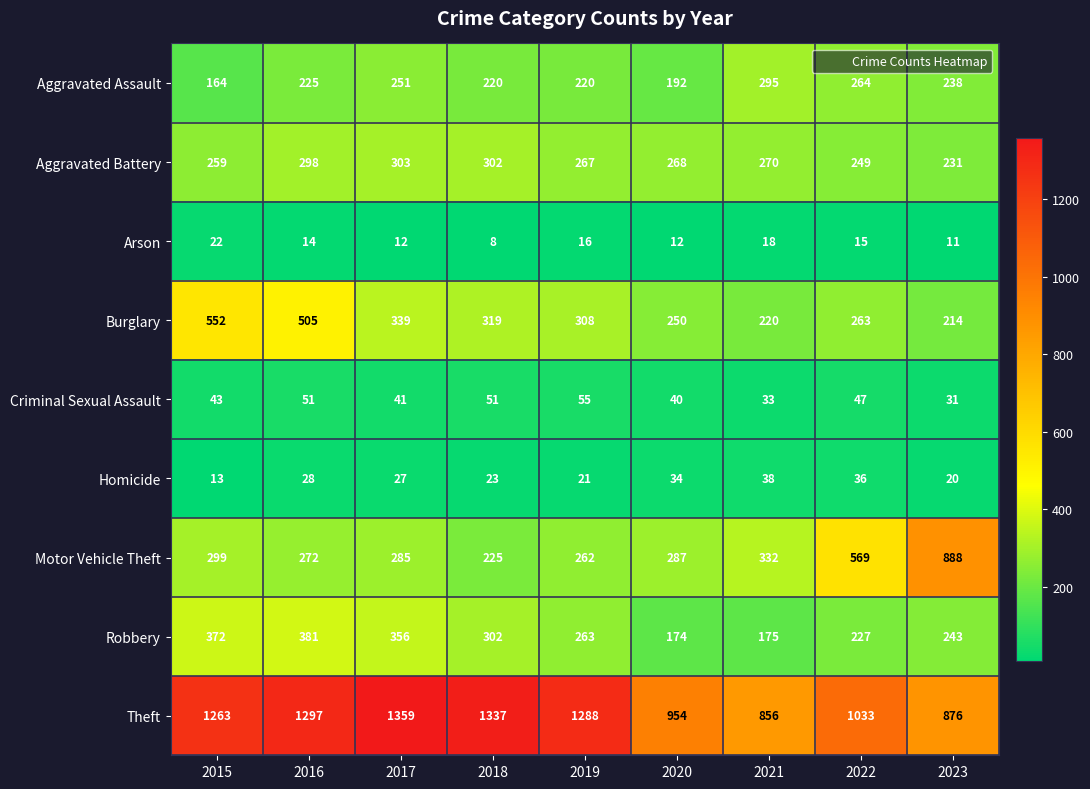

What is the sum of the Aggravated Assault values at 2020 and 2022?

456